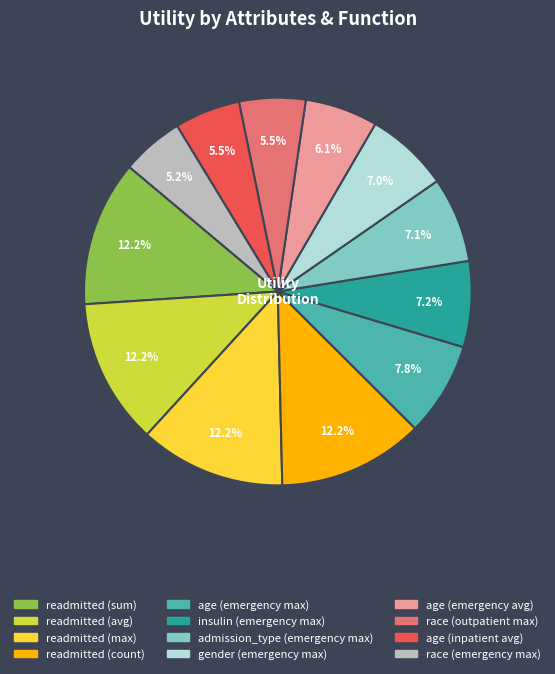

Is it true that gender (emergency max) is 7% of the pie?

True